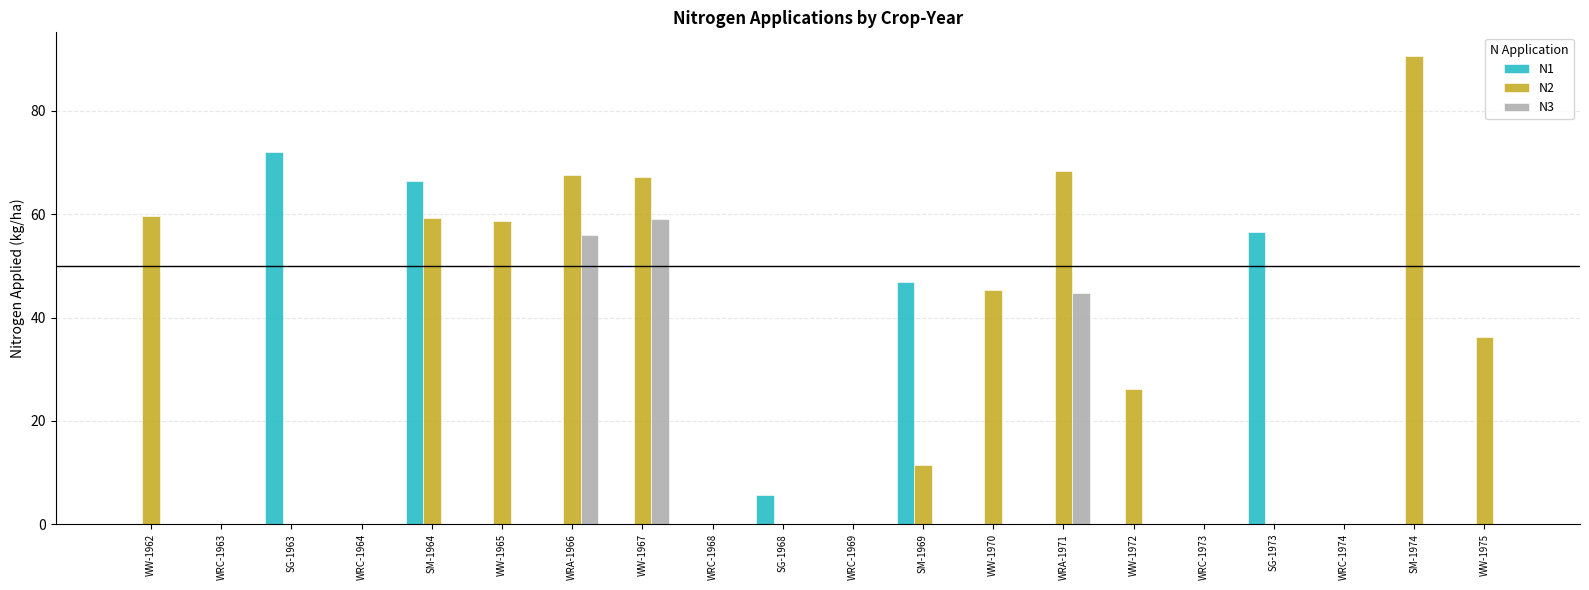

How many groups of bars are there?

20